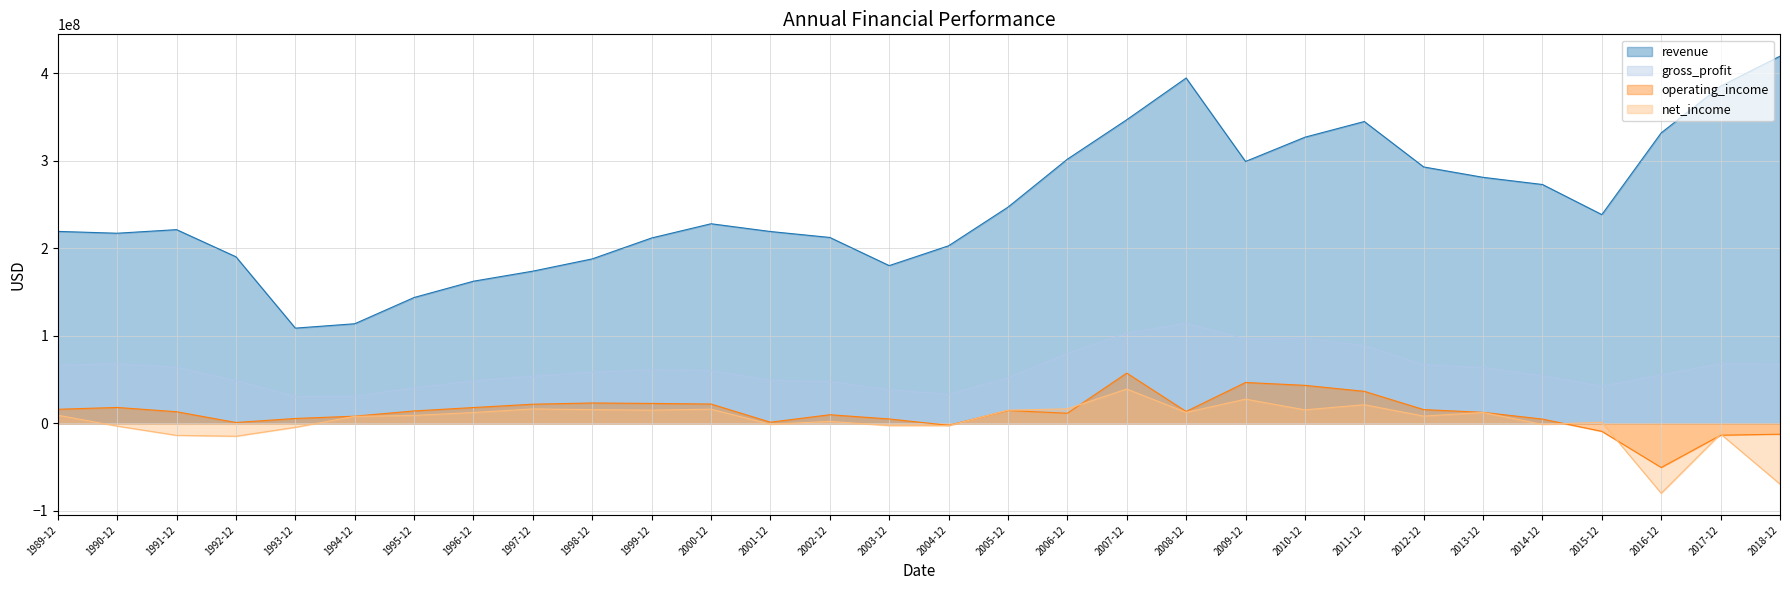

At which category does net_income reach its first local peak?

1997-12